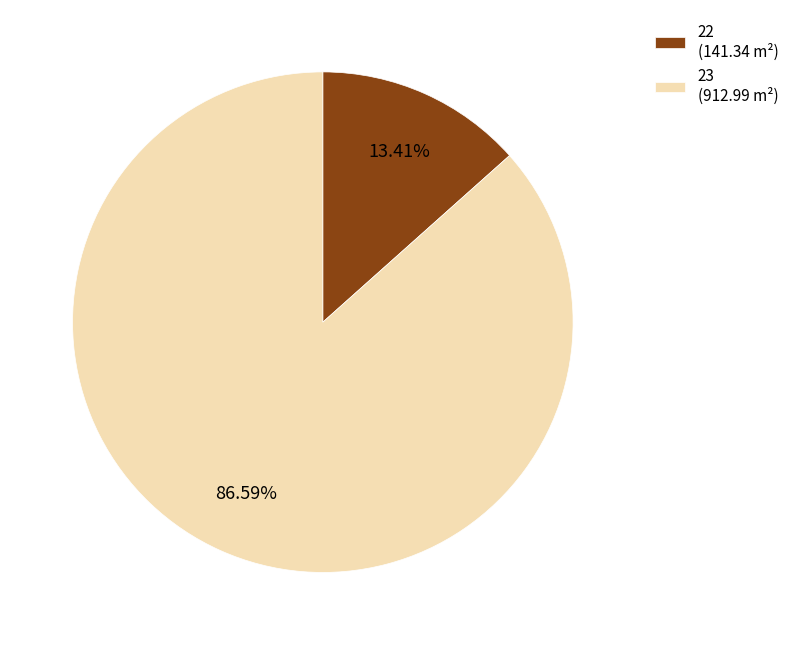

To the nearest percent, what portion does 22 represent?

13%